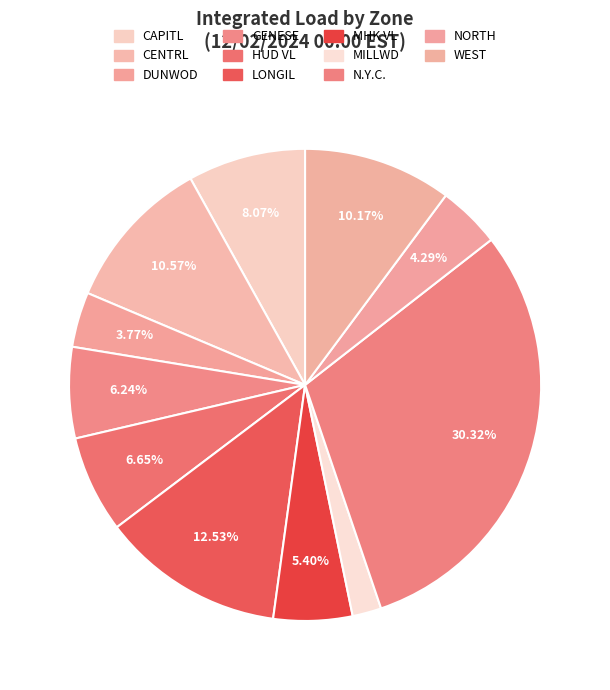

How many slices are in this pie chart?

11